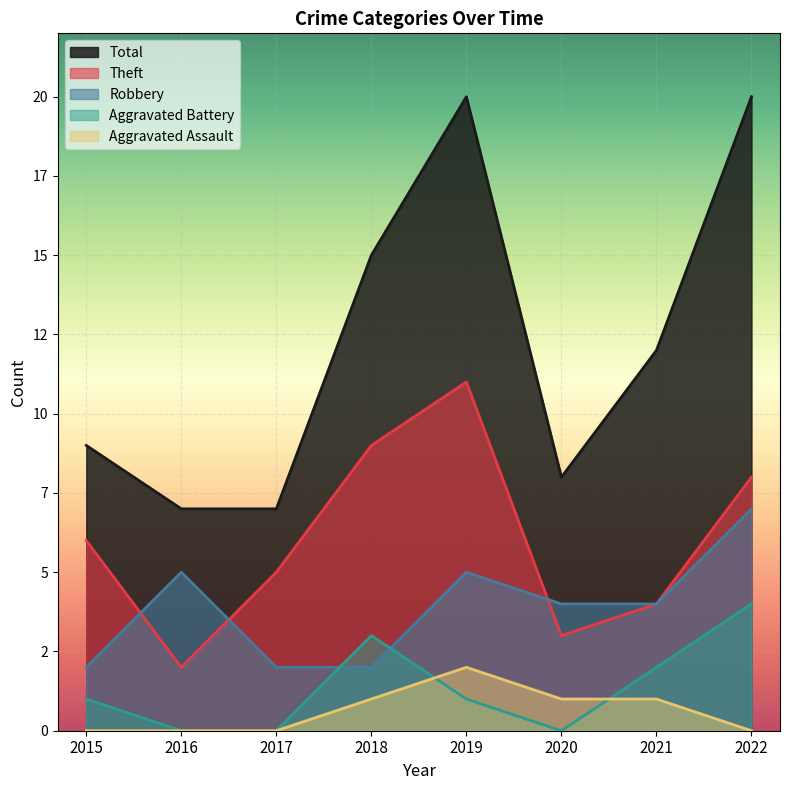

How many lines are shown in the chart?

5